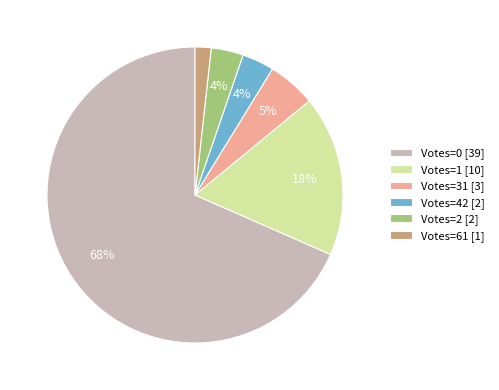

Combined, do Votes=31 [3] and Votes=0 [39] account for over 50%?

Yes